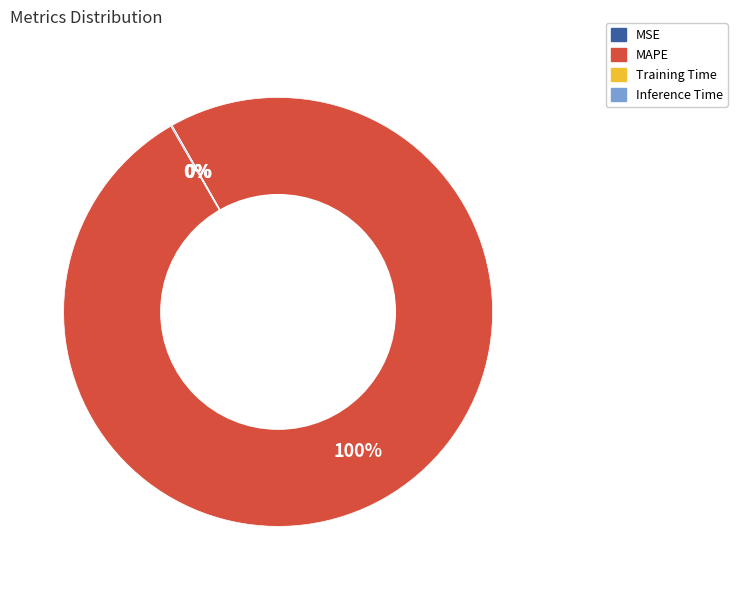

To the nearest percent, what is the average slice percentage?

25%